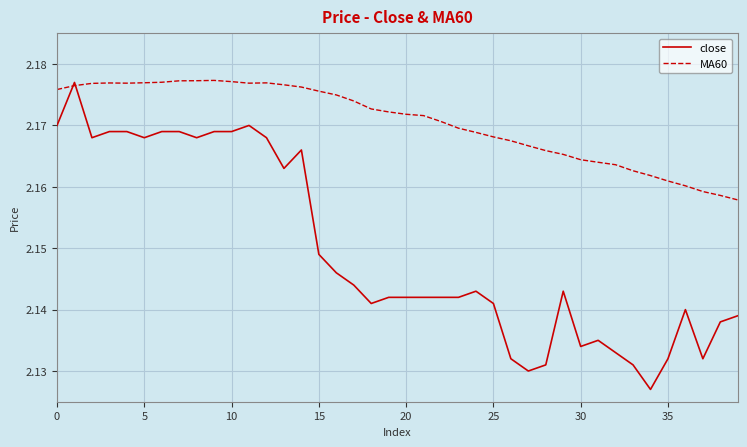

Rank the series by their average value, from lowest to highest.

close, MA60